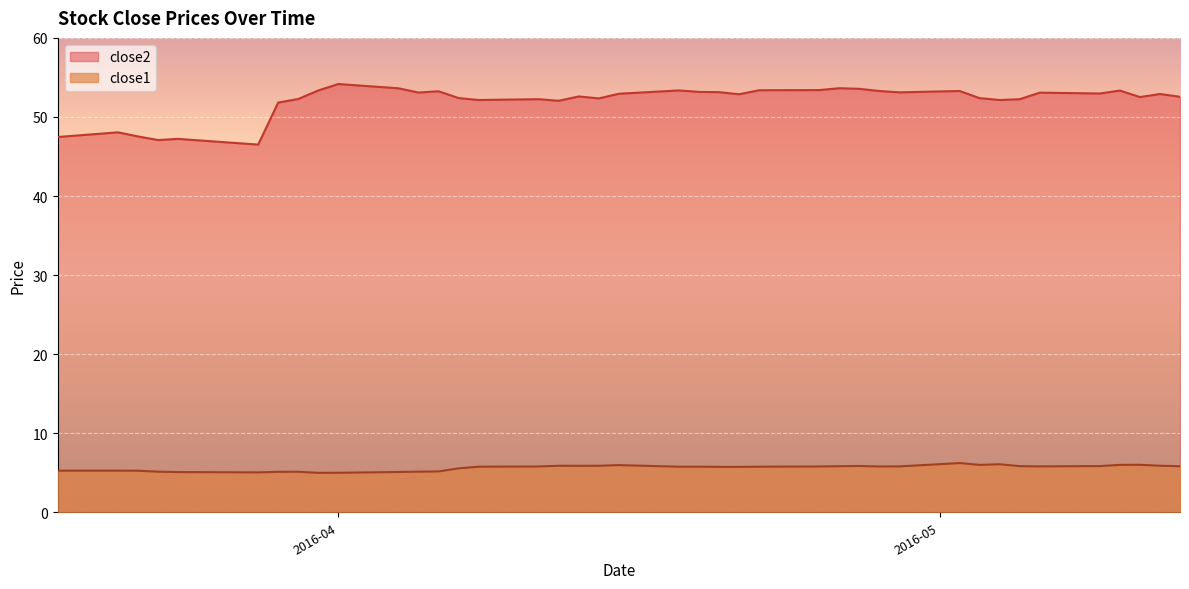

List the series in order of their overall mean, lowest first.

close1, close2